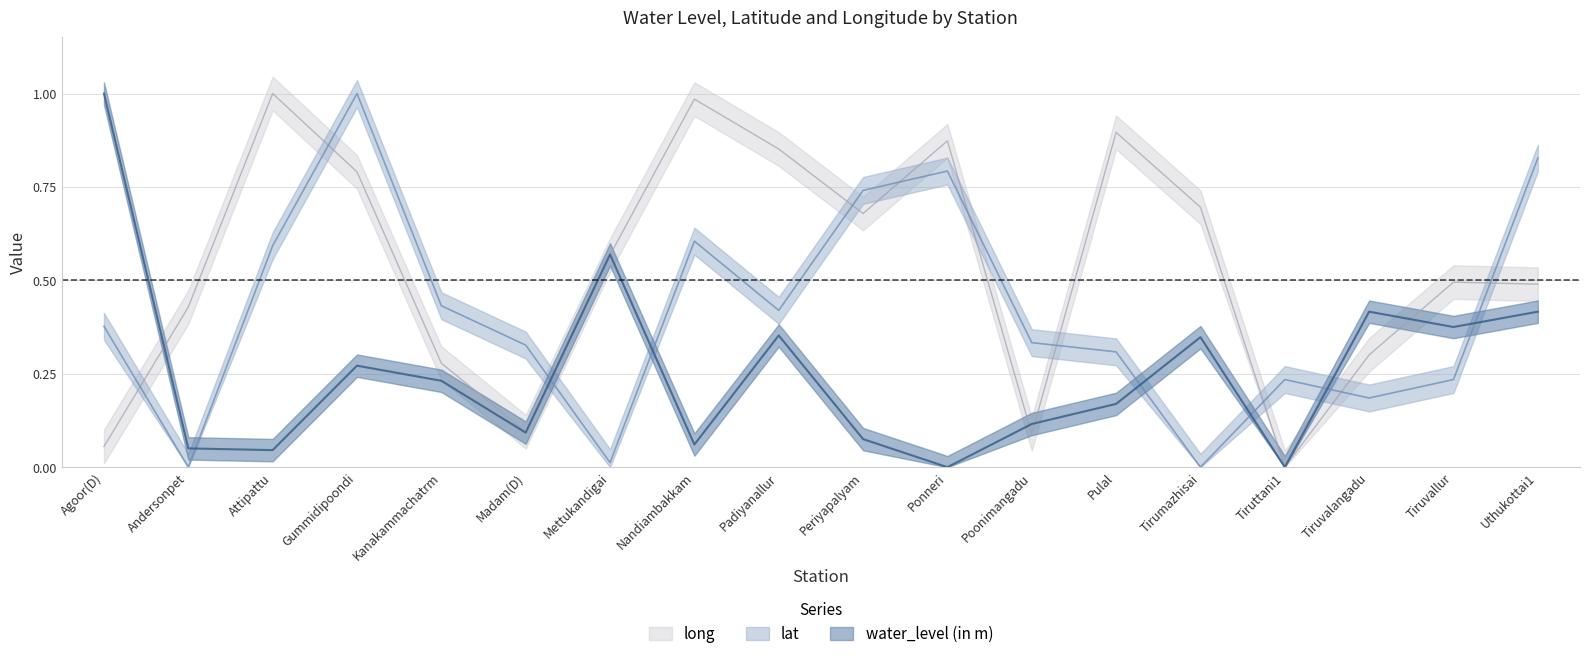

How many lines are shown in the chart?

3